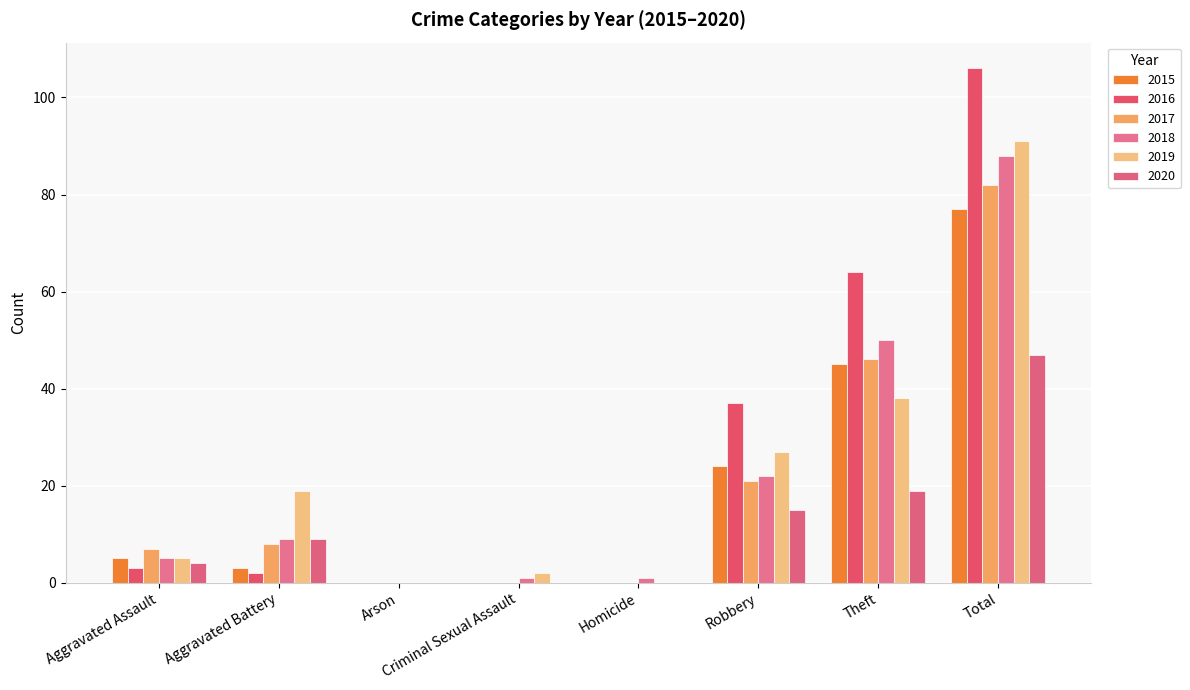

How many groups of bars are there?

8